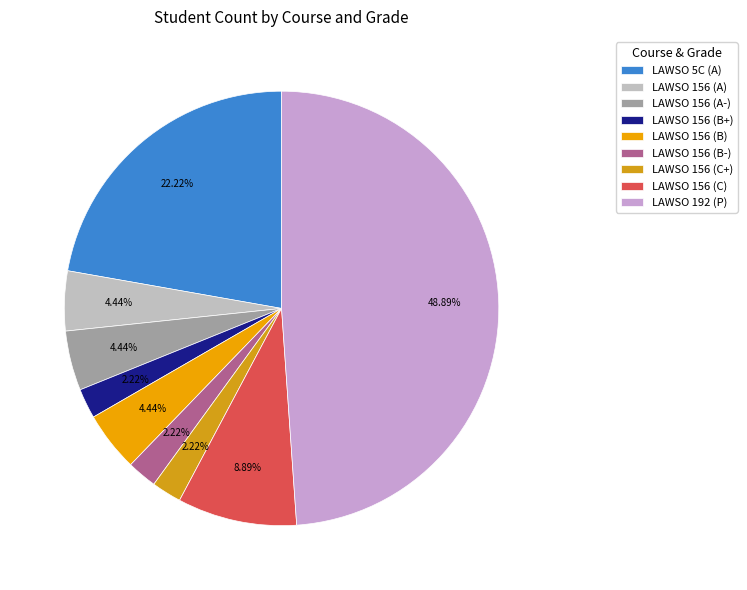

Do LAWSO 156 (A-) and LAWSO 156 (B+) together represent more than half of the pie?

No